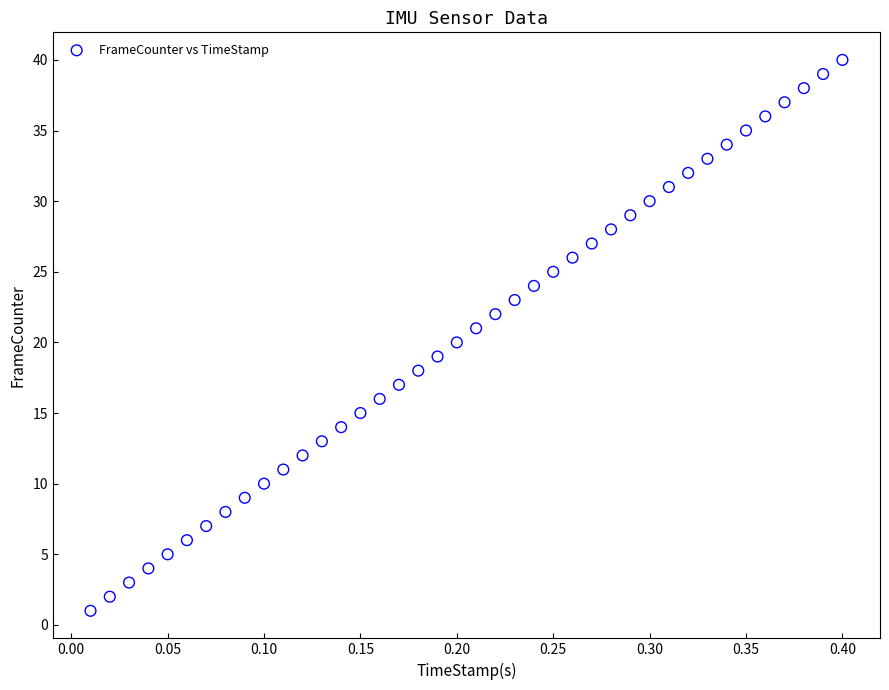

What is the range of Y values (max minus min)?

39